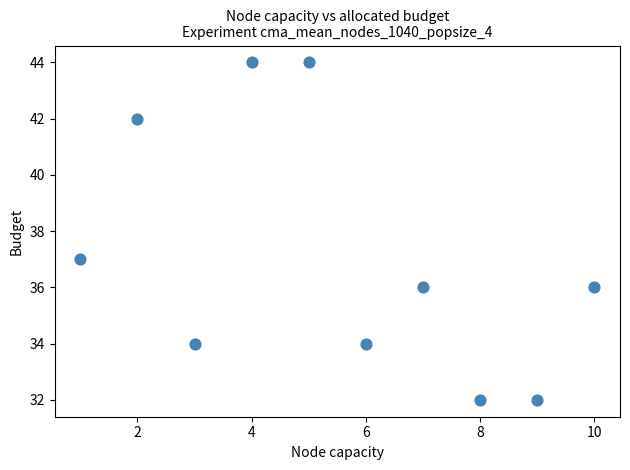

What Y value in the scatter plot is closest to 38?

37